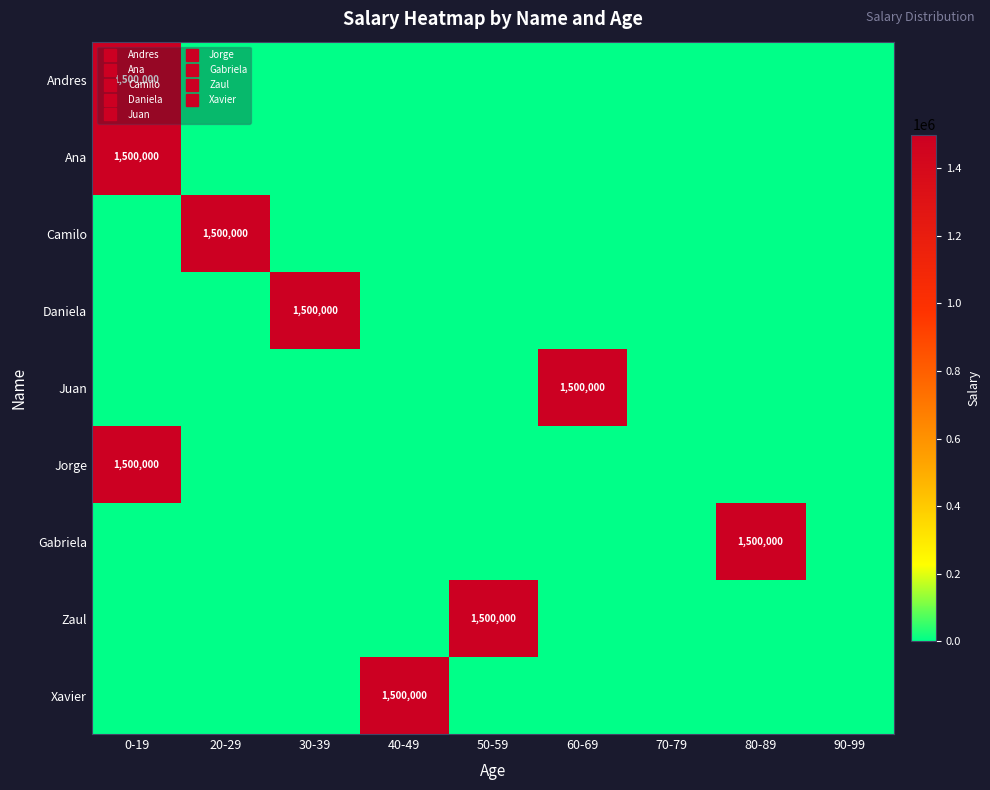

How many distinct data groups are displayed?

9